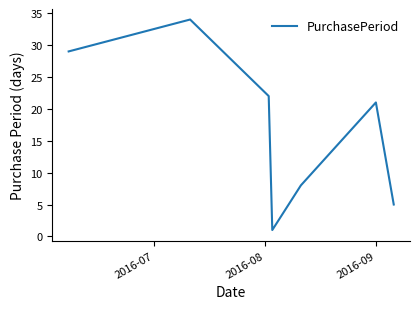

How many interior local peaks (higher than both neighbors) does the data have?

2